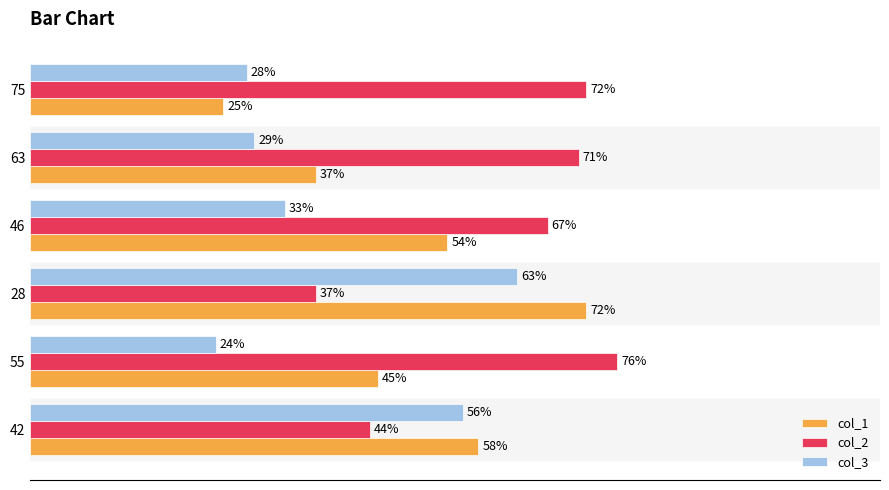

Rank the series by their maximum value, from lowest to highest.

col_3, col_1, col_2